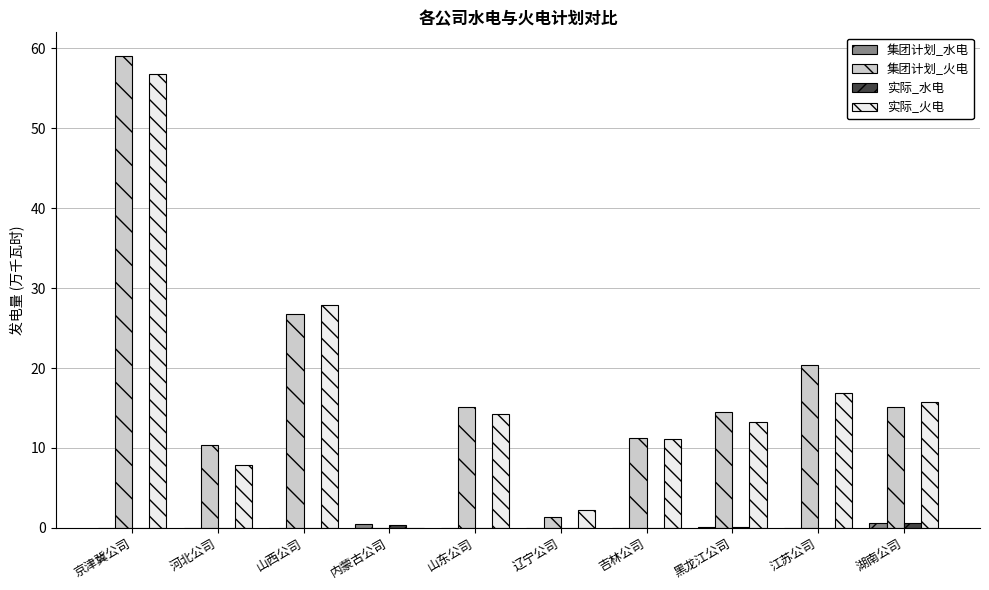

What is the maximum value shown in the chart?

59.1